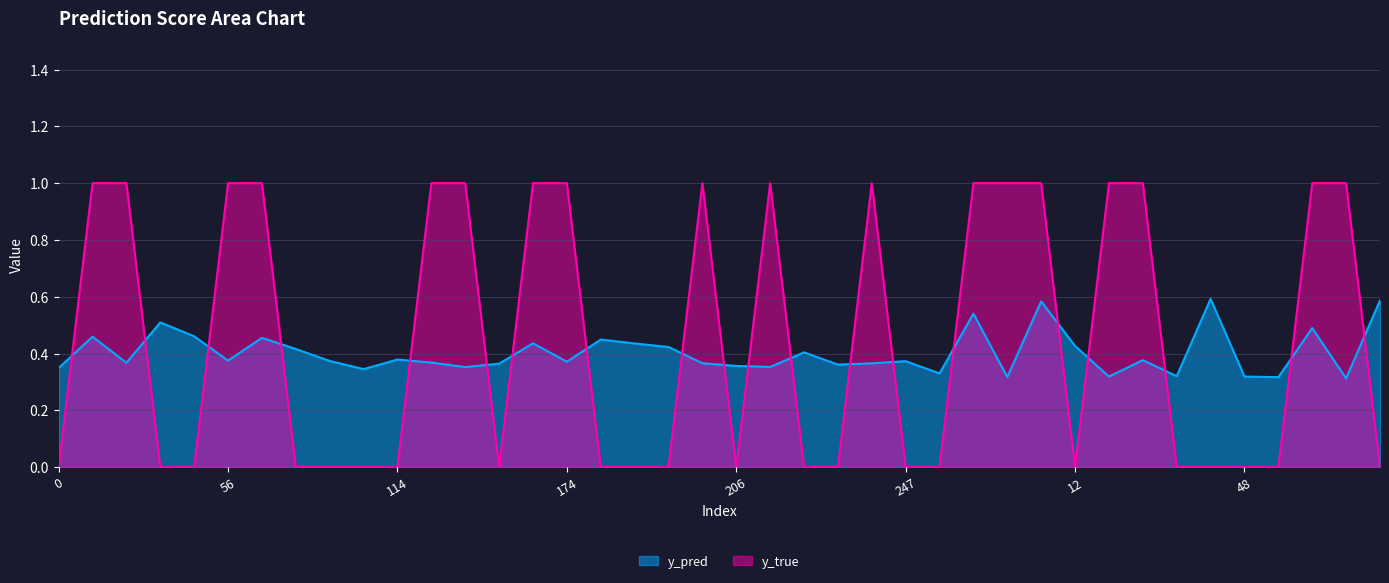

Where do y_pred and y_true first cross each other?

0 and 10